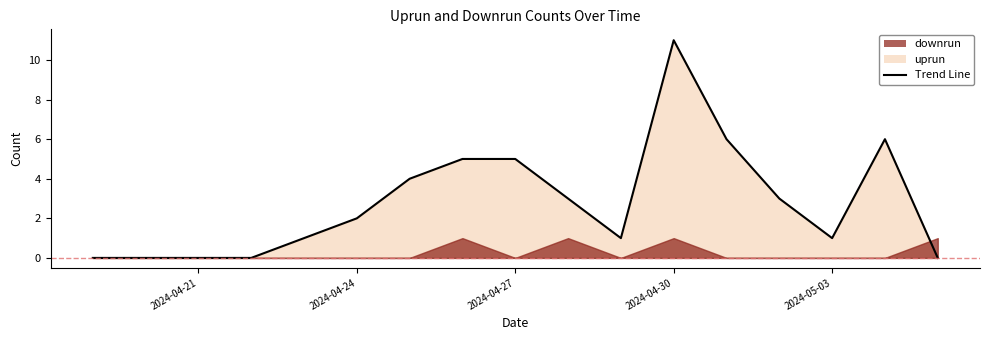

Which label corresponds to the smallest value in the chart?

2024-04-19